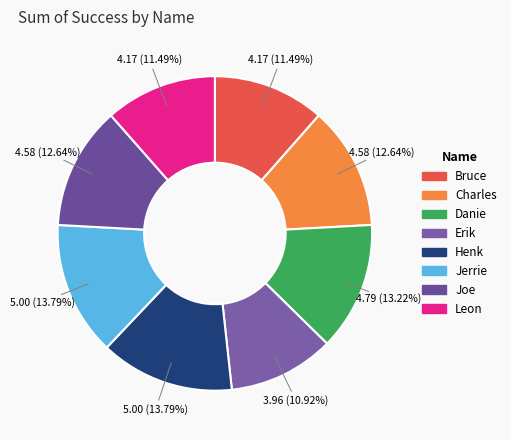

What portion of the pie excludes Erik?

89.1%